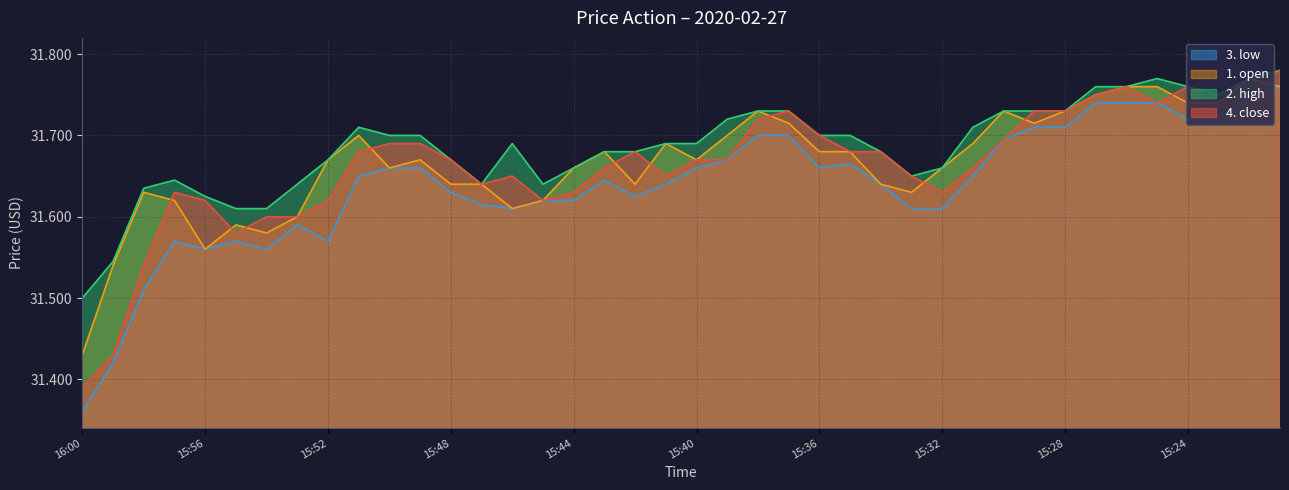

True or false: 3. low and 2. high cross at least once.

False